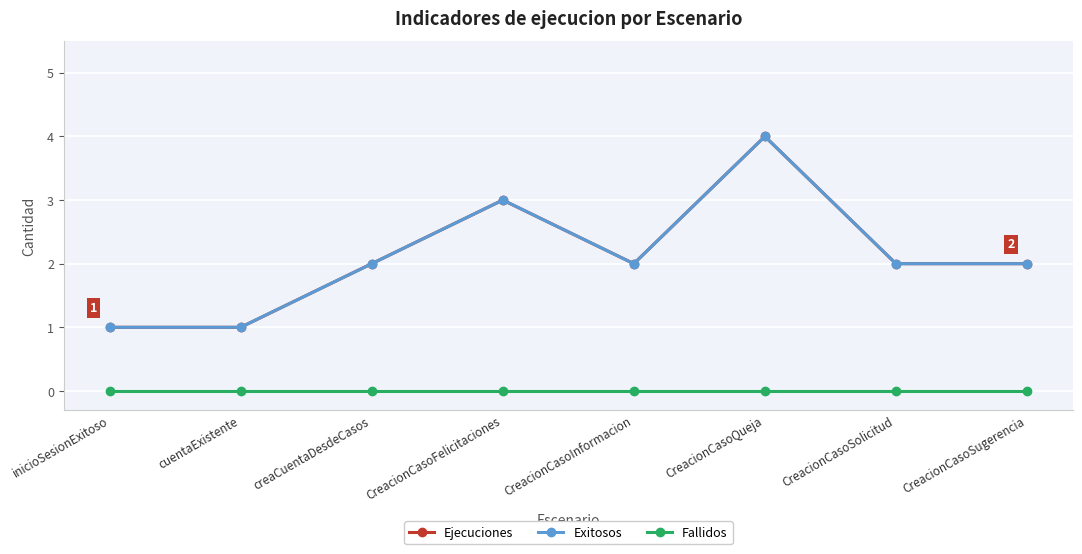

At which category is the sum across all series the highest?

CreacionCasoQueja